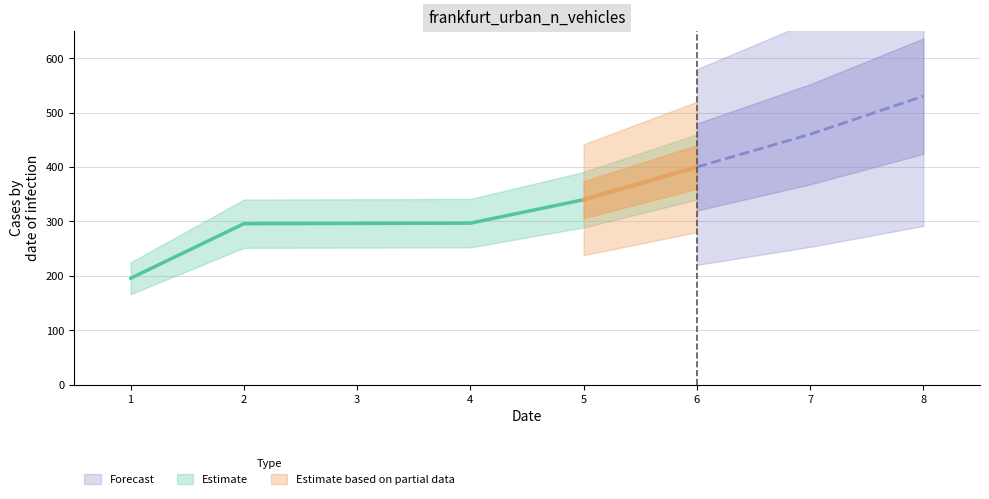

List the labels in order of value, largest first.

6, 5, 4, 3, 2, 1